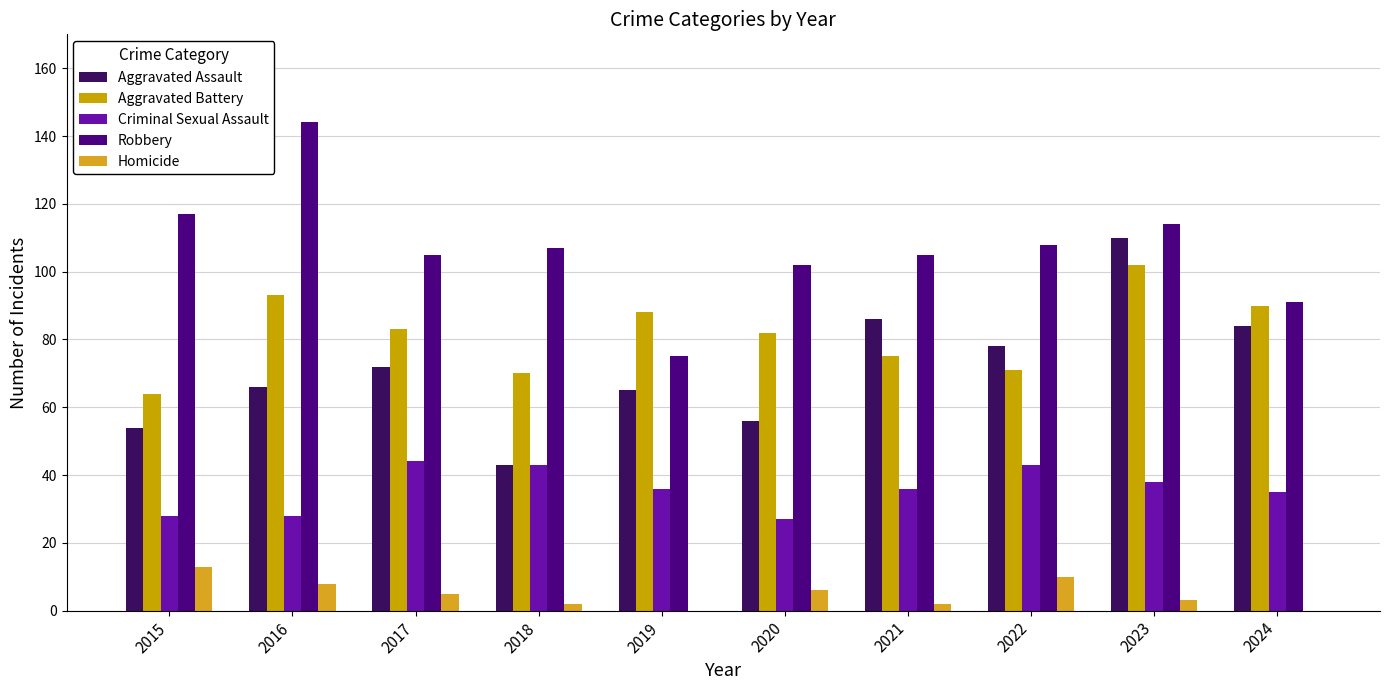

Which series has the largest total across all categories?

Robbery